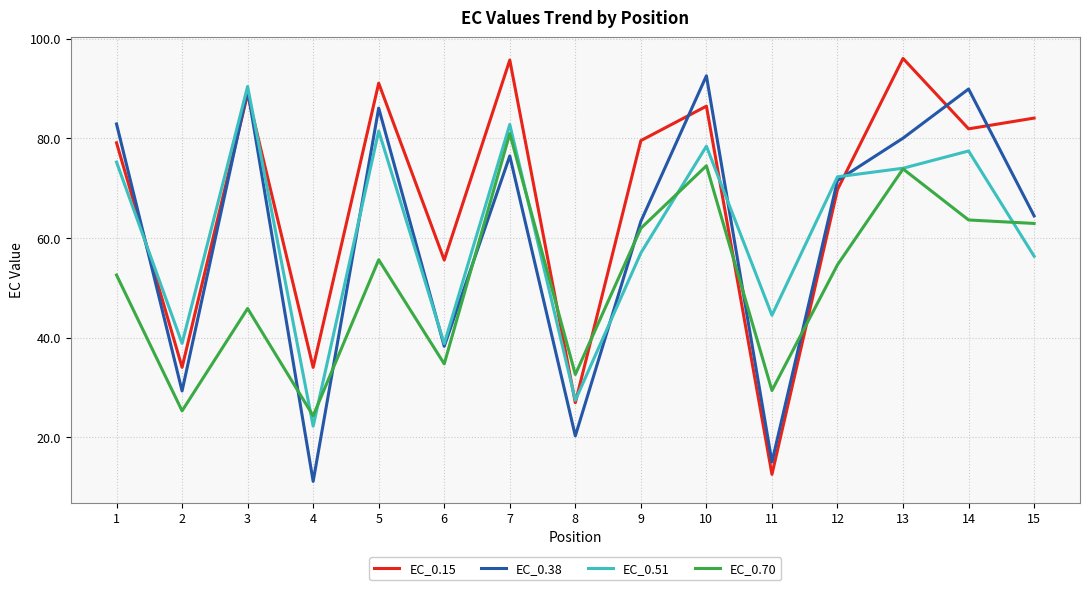

The value of EC_0.51 at 12 is 72.3. True or false?

True